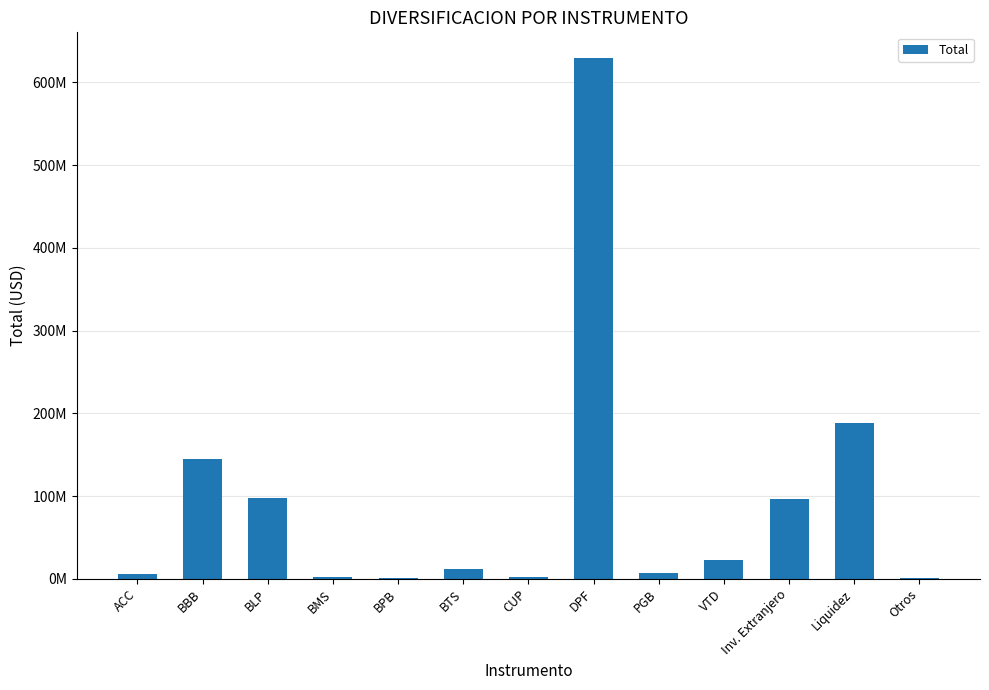

What is the label of the 3rd bar from the left?

BLP